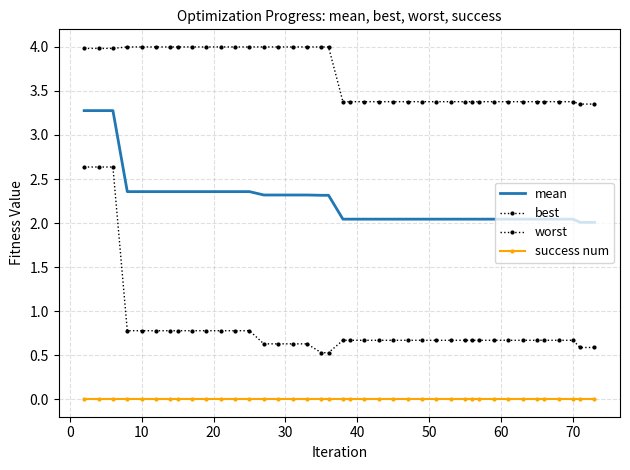

Rank the series by their maximum value, from lowest to highest.

success num, best, mean, worst